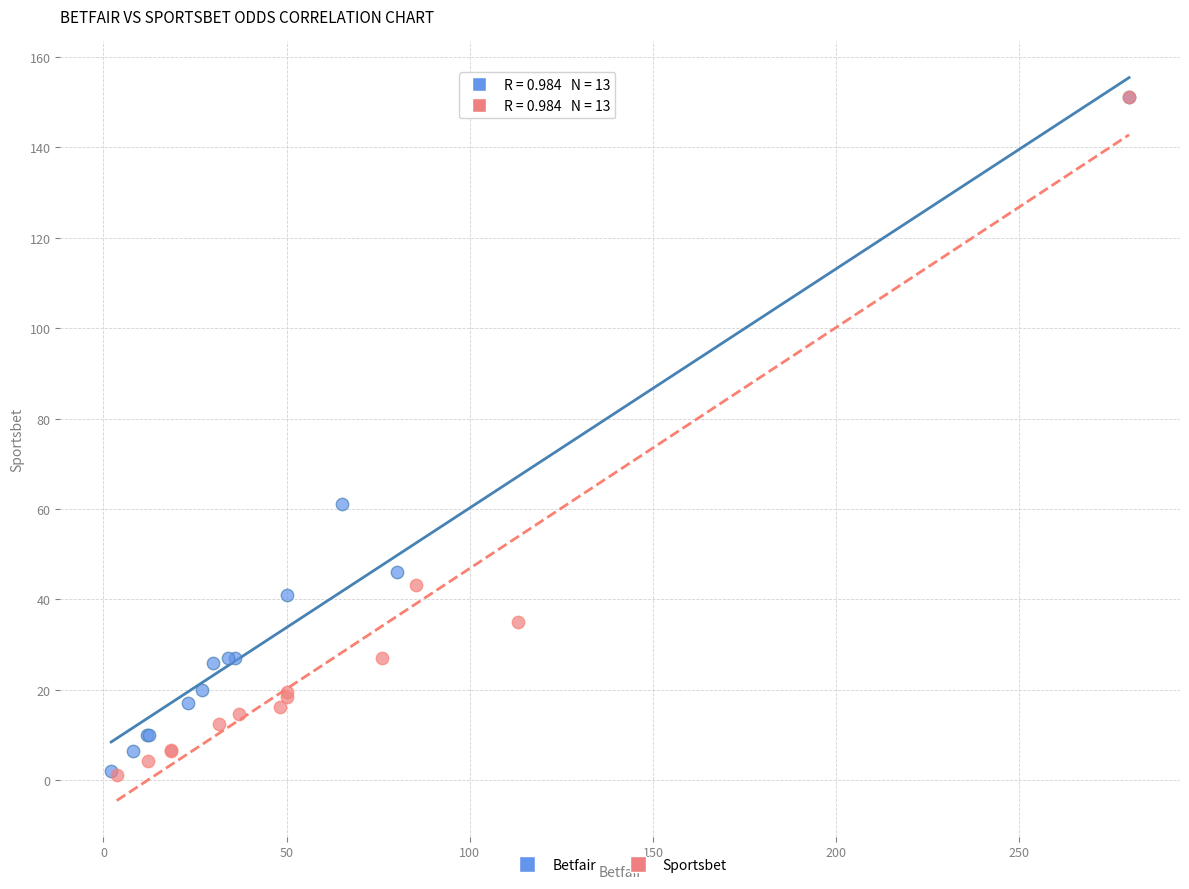

Which series has the largest Y range (max minus min)?

Sportsbet